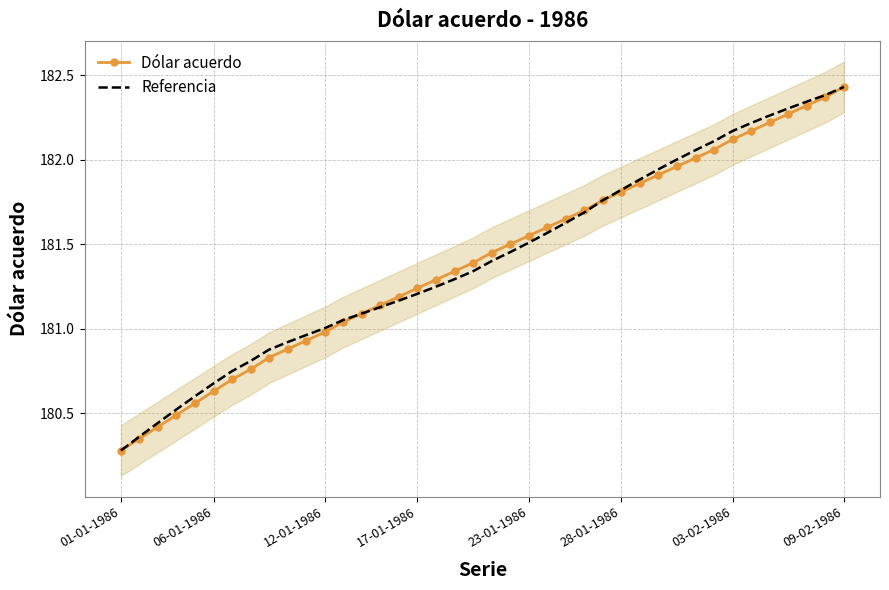

Is it true that Referencia equals 100.8 at 38?

False